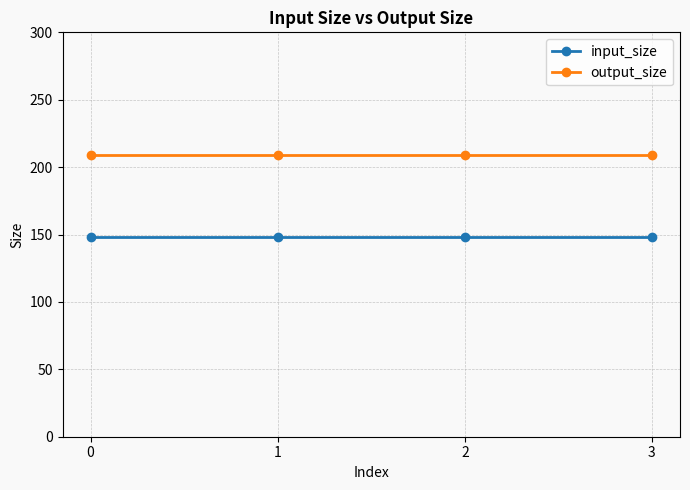

How many lines are shown in the chart?

2